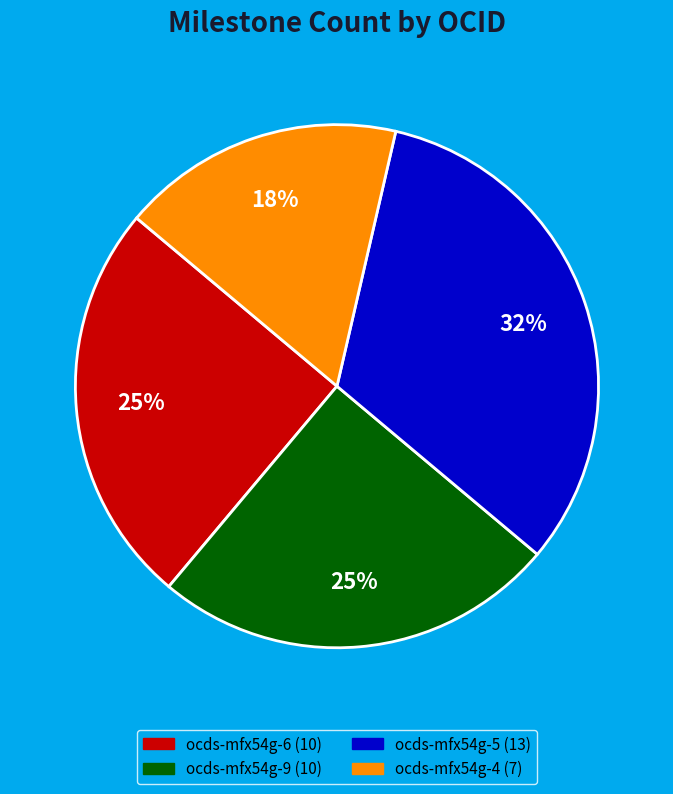

To the nearest percent, what is the average slice percentage?

25%